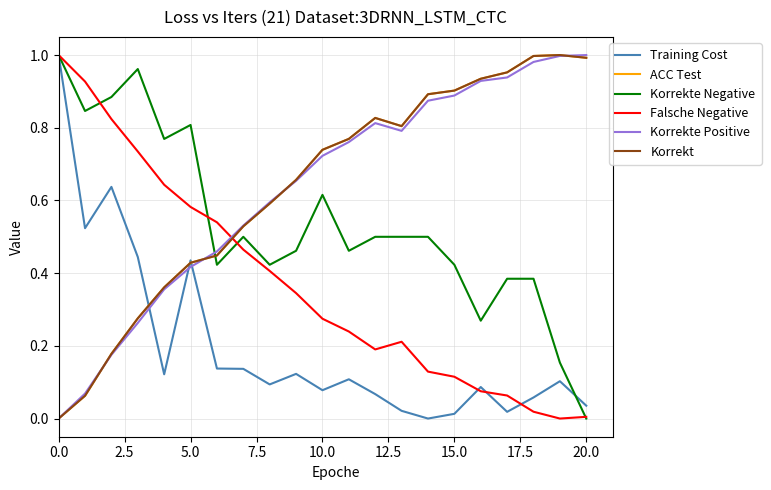

What is the sum of all Korrekte Positive values?

13.2